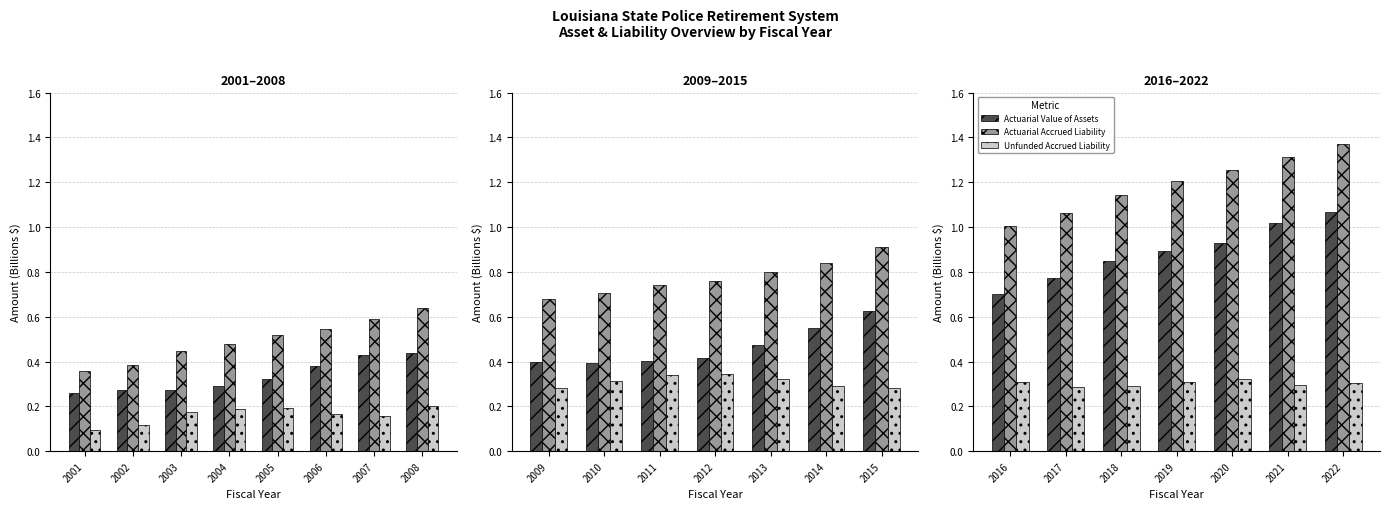

What is the value of the Unfunded Accrued Liability bar at the 7th from the left?

0.3